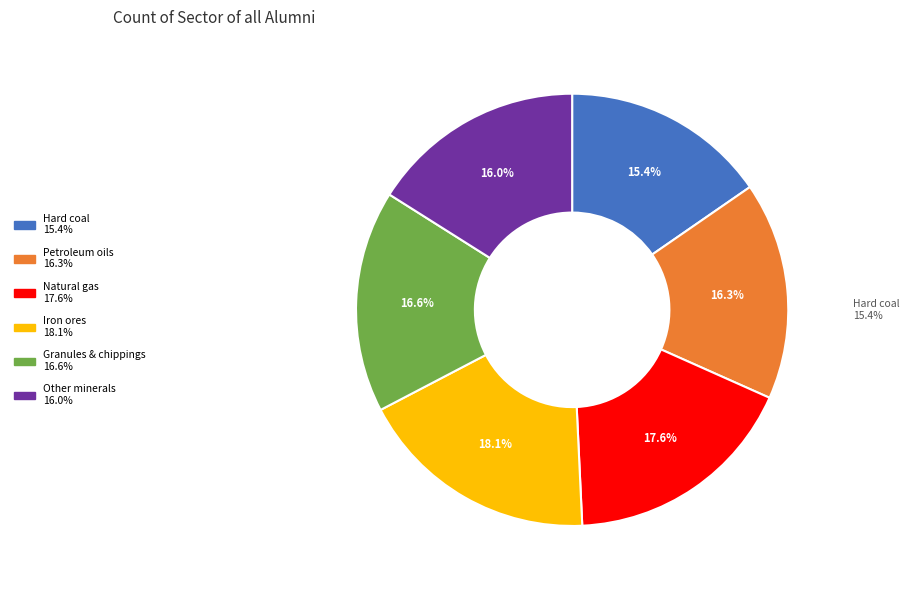

What portion of the pie excludes Petroleum oils?

83.7%